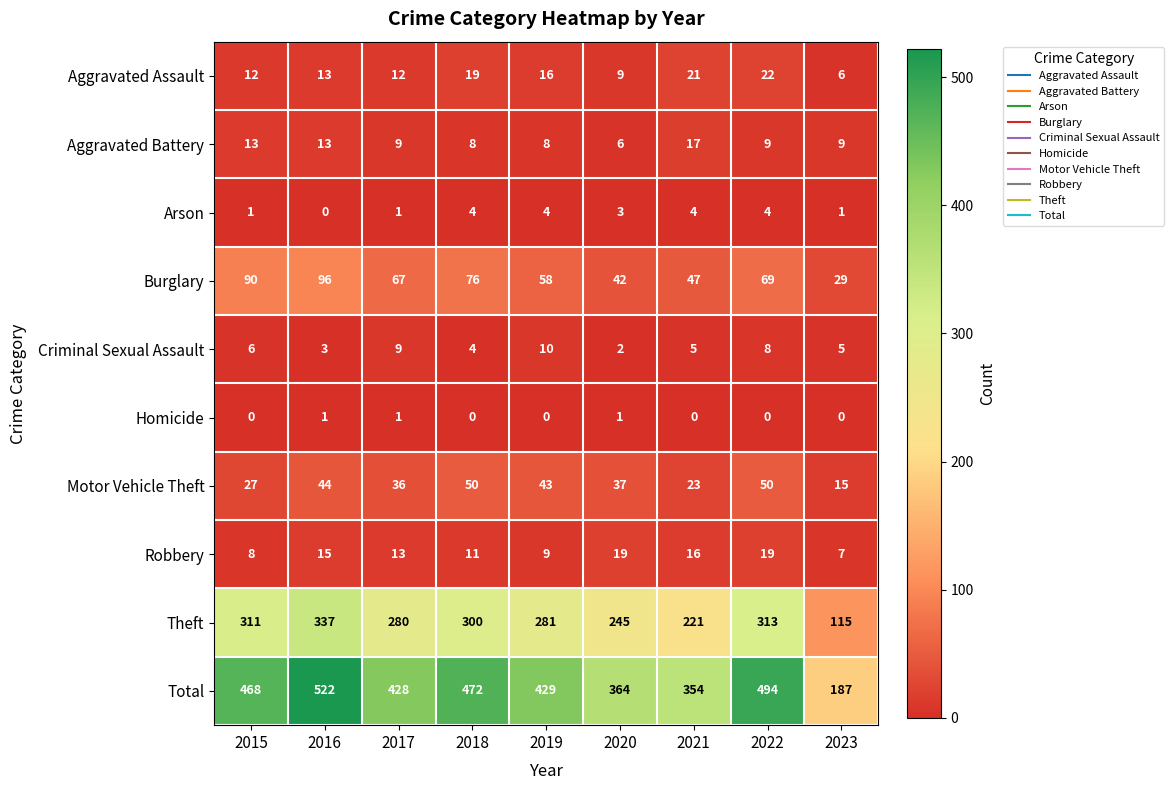

Which series changed the most between 2016 and 2017?

Total